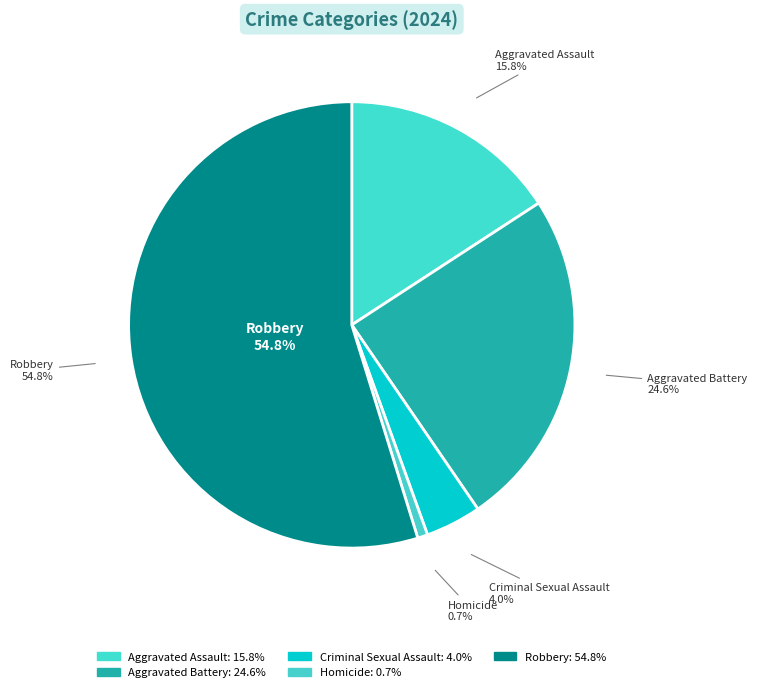

To the nearest percent, what is the average slice percentage?

20%